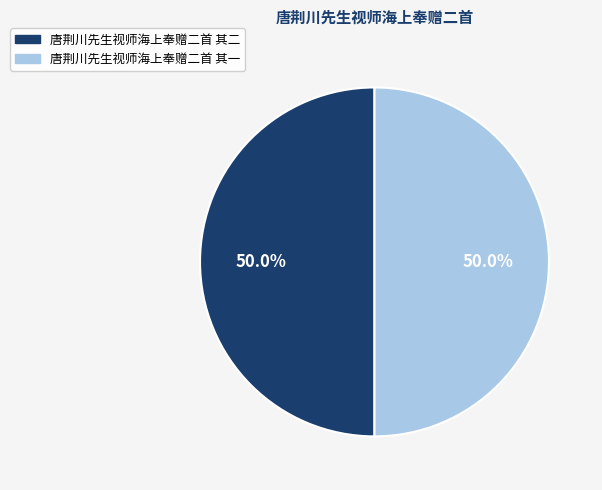

To the nearest percent, what is the average slice percentage?

50%